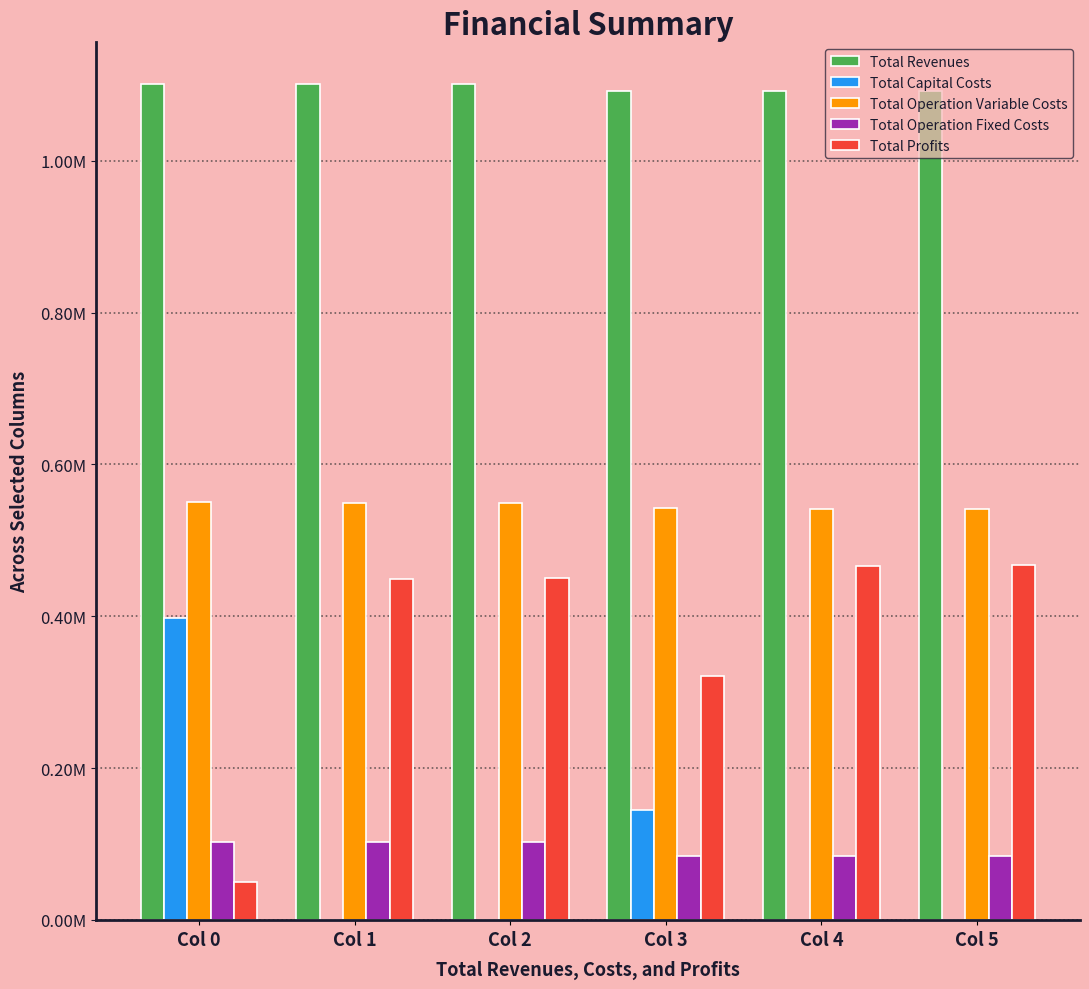

Does the chart contain stacked bars?

No